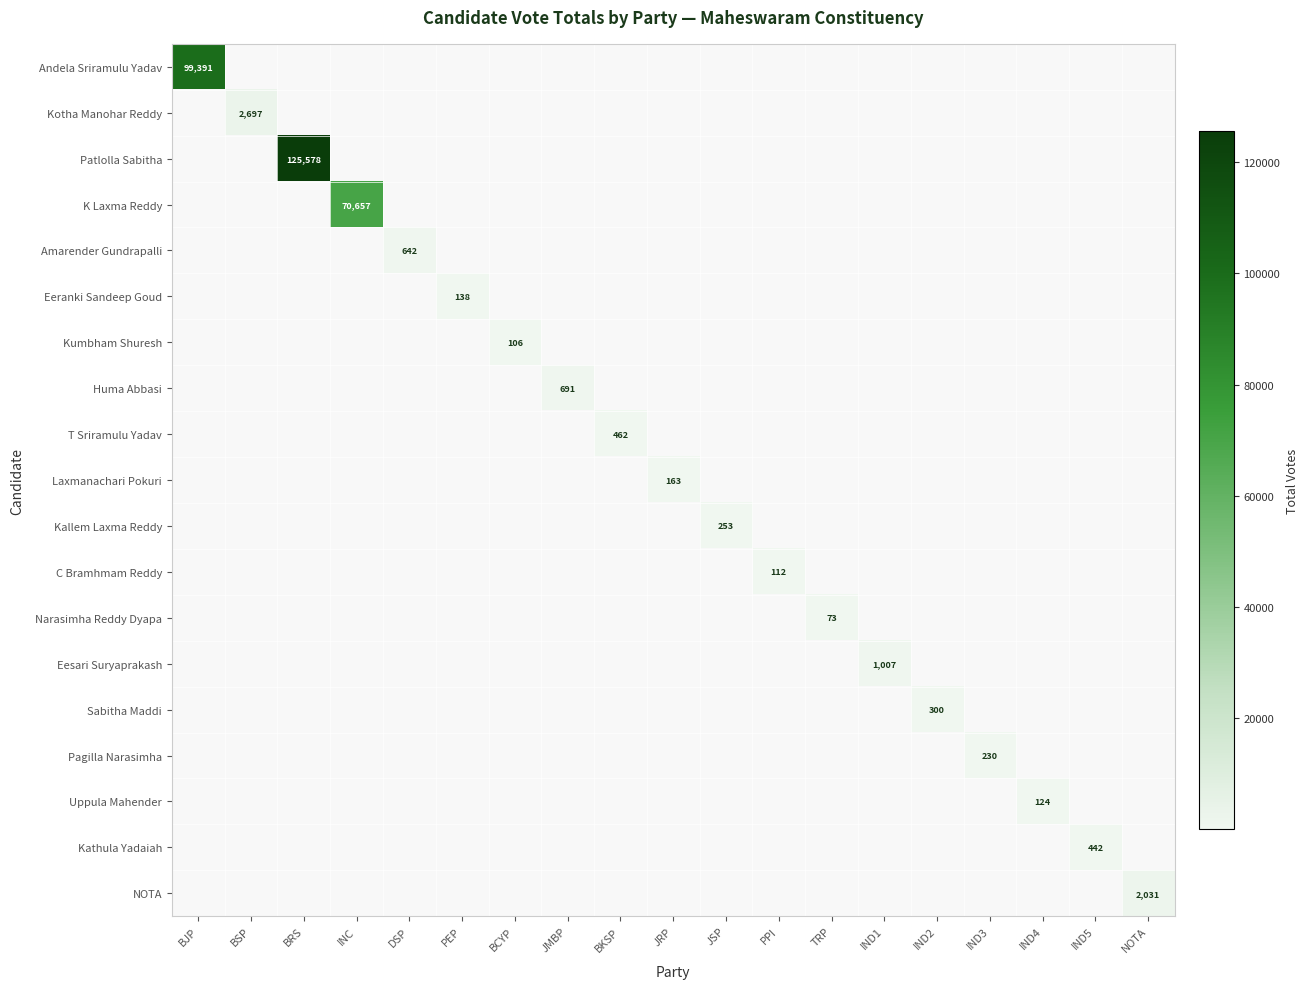

The value of NOTA at NOTA is 2902. True or false?

False